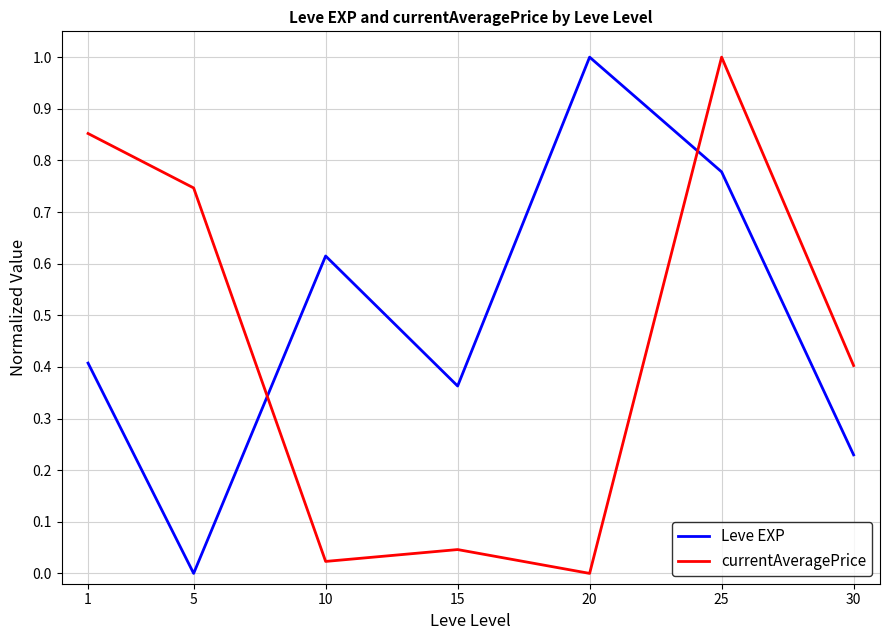

What is the highest value of the currentAveragePrice series?

1.0